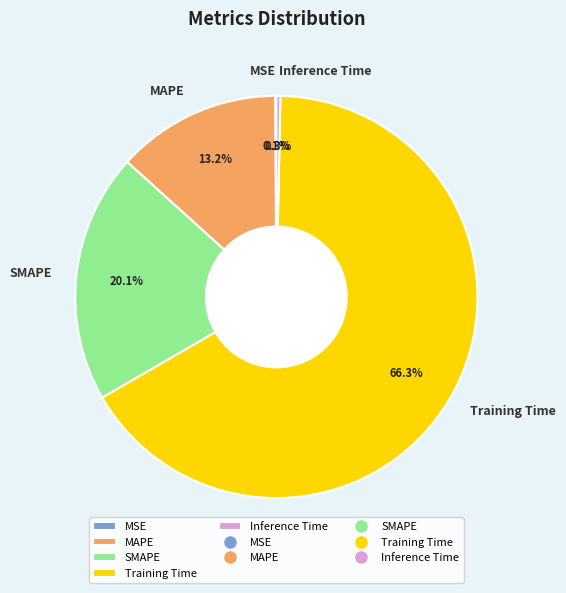

Is there a majority slice in this chart?

Yes